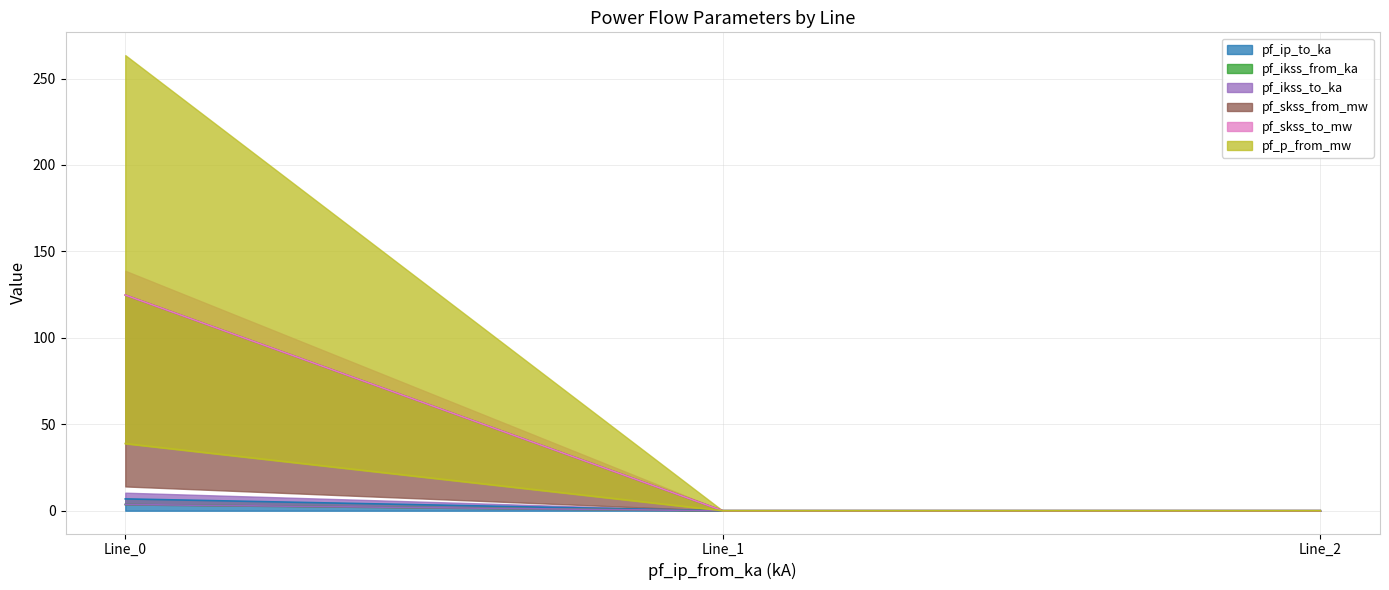

What is the value of the pf_skss_to_mw point at the 1st from the left?

124.8